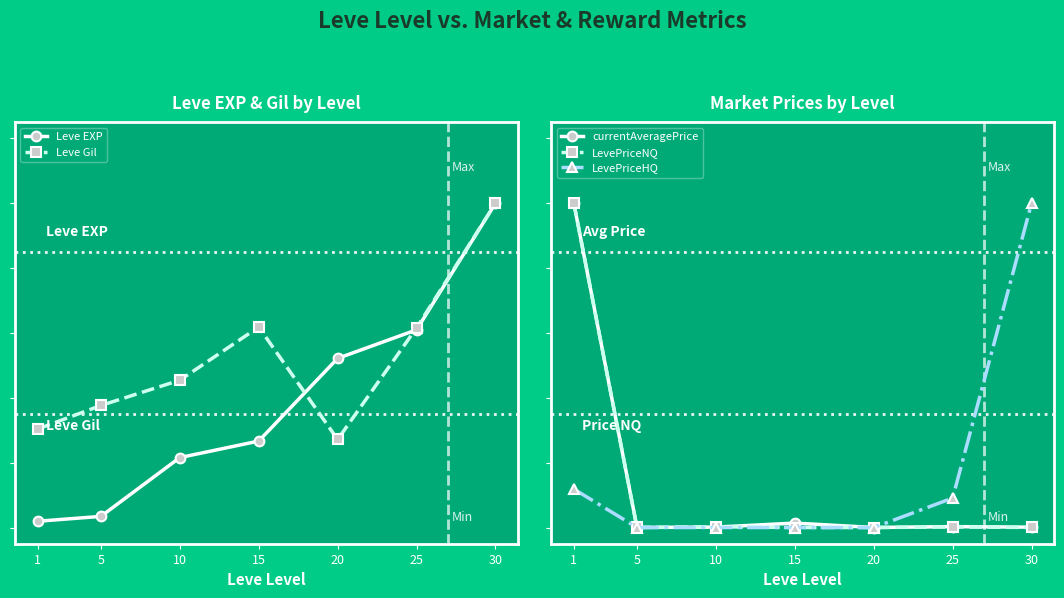

Is it true that LevePriceNQ equals 0.0 at 5?

True